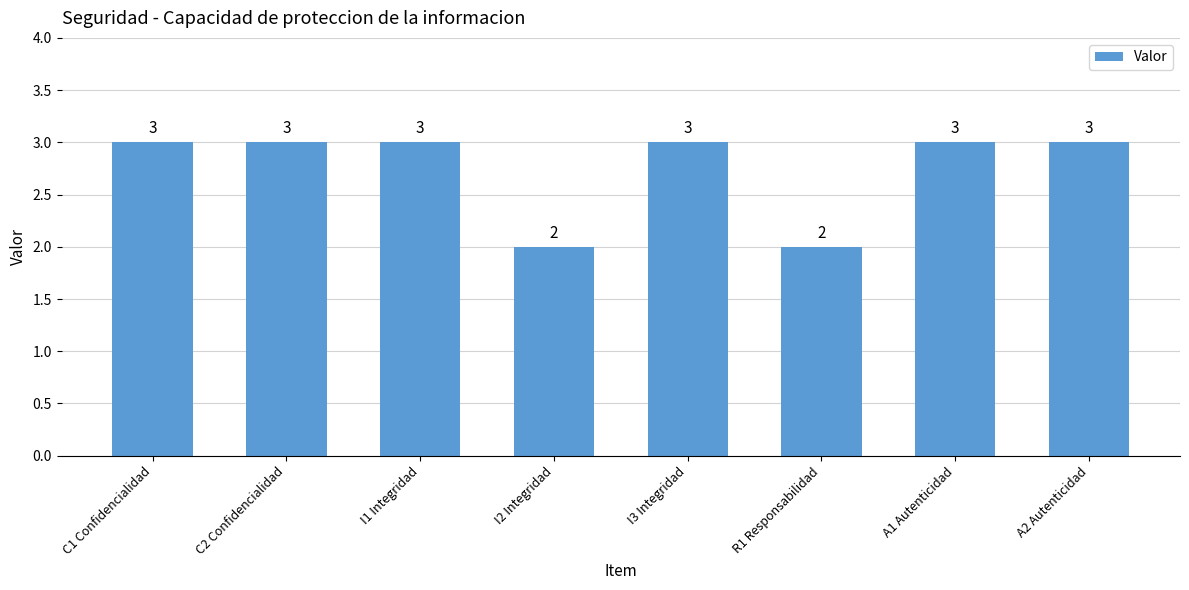

What is the ratio of the value at A1 Autenticidad to the value at I1 Integridad?

1.0